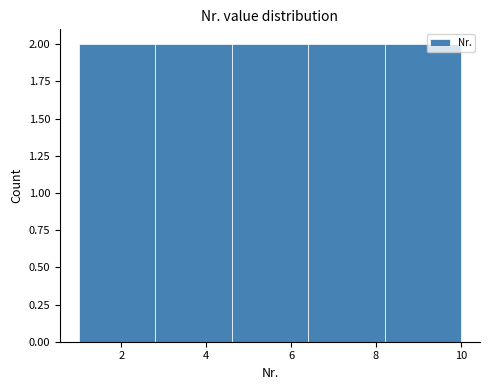

Reading left to right, list every bar in this chart as the range it spans on the x-axis followed by its height. The values are not printed on the chart, so give them approximately, as read against the axis.

1.0 to 2.8: 2
2.8 to 4.6: 2
4.6 to 6.4: 2
6.4 to 8.2: 2
8.2 to 10.0: 2